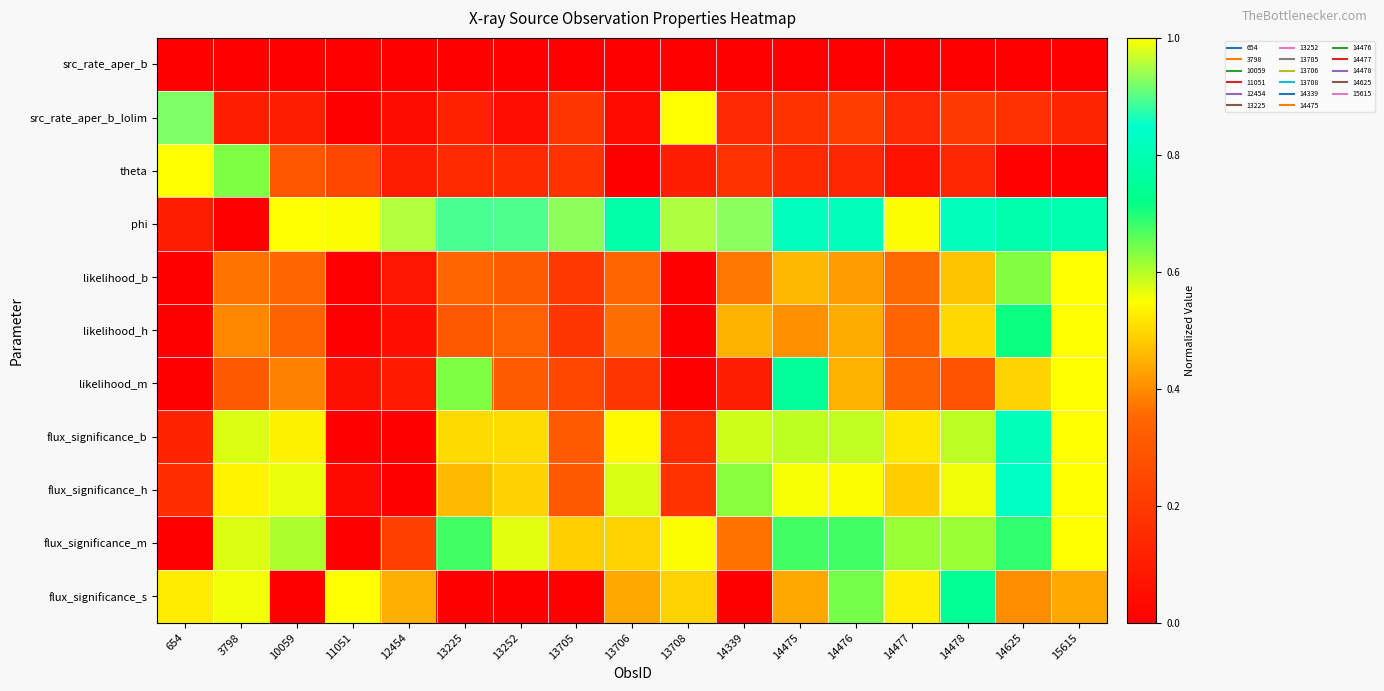

Reading left to right, what are all the values shown in this chart?

src_rate_aper_b: 654=0.0	3798=0.0	10059=0.0	11051=0.0	12454=0.0	13225=0.0	13252=0.0	13705=0.0	13706=0.0	13708=0.0	14339=0.0	14475=0.0	14476=0.0	14477=0.0	14478=0.0	14625=0.0	15615=0.0
src_rate_aper_b_lolim: 654=0.9	3798=0.1	10059=0.1	11051=0.0	12454=0.0	13225=0.1	13252=0.0	13705=0.2	13706=0.0	13708=1.0	14339=0.1	14475=0.2	14476=0.2	14477=0.1	14478=0.2	14625=0.2	15615=0.1
theta: 654=1.0	3798=0.6	10059=0.3	11051=0.2	12454=0.1	13225=0.1	13252=0.1	13705=0.2	13706=0.0	13708=0.1	14339=0.2	14475=0.1	14476=0.1	14477=0.1	14478=0.1	14625=0.0	15615=0.0
phi: 654=0.1	3798=0.0	10059=1.0	11051=1.0	12454=1.0	13225=0.9	13252=0.9	13705=0.9	13706=0.8	13708=1.0	14339=0.9	14475=0.8	14476=0.8	14477=1.0	14478=0.8	14625=0.8	15615=0.8
likelihood_b: 654=0.0	3798=0.4	10059=0.3	11051=0.0	12454=0.1	13225=0.3	13252=0.3	13705=0.2	13706=0.4	13708=0.0	14339=0.4	14475=0.5	14476=0.4	14477=0.4	14478=0.5	14625=0.6	15615=1.0
likelihood_h: 654=0.0	3798=0.4	10059=0.3	11051=0.0	12454=0.1	13225=0.3	13252=0.3	13705=0.2	13706=0.4	13708=0.0	14339=0.4	14475=0.4	14476=0.4	14477=0.3	14478=0.5	14625=0.7	15615=1.0
likelihood_m: 654=0.0	3798=0.3	10059=0.4	11051=0.1	12454=0.1	13225=0.6	13252=0.3	13705=0.2	13706=0.2	13708=0.0	14339=0.1	14475=0.8	14476=0.5	14477=0.3	14478=0.3	14625=0.5	15615=1.0
flux_significance_b: 654=0.1	3798=0.6	10059=0.5	11051=0.0	12454=0.0	13225=0.5	13252=0.5	13705=0.3	13706=0.5	13708=0.1	14339=0.6	14475=0.6	14476=0.6	14477=0.5	14478=0.6	14625=0.8	15615=1.0
flux_significance_h: 654=0.2	3798=0.5	10059=0.6	11051=0.0	12454=0.0	13225=0.5	13252=0.5	13705=0.3	13706=0.6	13708=0.2	14339=0.6	14475=0.6	14476=0.6	14477=0.5	14478=0.6	14625=0.8	15615=1.0
flux_significance_m: 654=0.0	3798=0.6	10059=0.6	11051=0.0	12454=0.2	13225=0.7	13252=0.6	13705=0.5	13706=0.5	13708=0.6	14339=0.4	14475=0.7	14476=0.7	14477=0.6	14478=0.6	14625=0.7	15615=1.0
flux_significance_s: 654=0.5	3798=0.6	10059=0.0	11051=1.0	12454=0.4	13225=0.0	13252=0.0	13705=0.0	13706=0.4	13708=0.5	14339=0.0	14475=0.4	14476=0.6	14477=0.5	14478=0.7	14625=0.4	15615=0.4